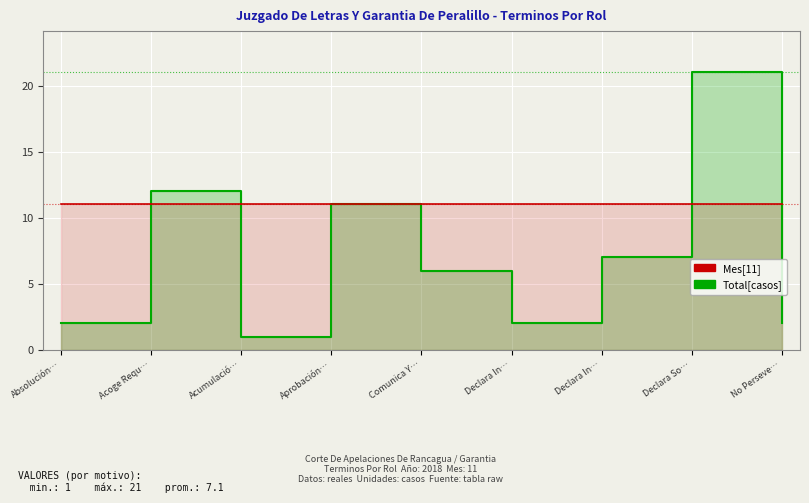

Where is Mes nearest to the value 11?

Absolución…